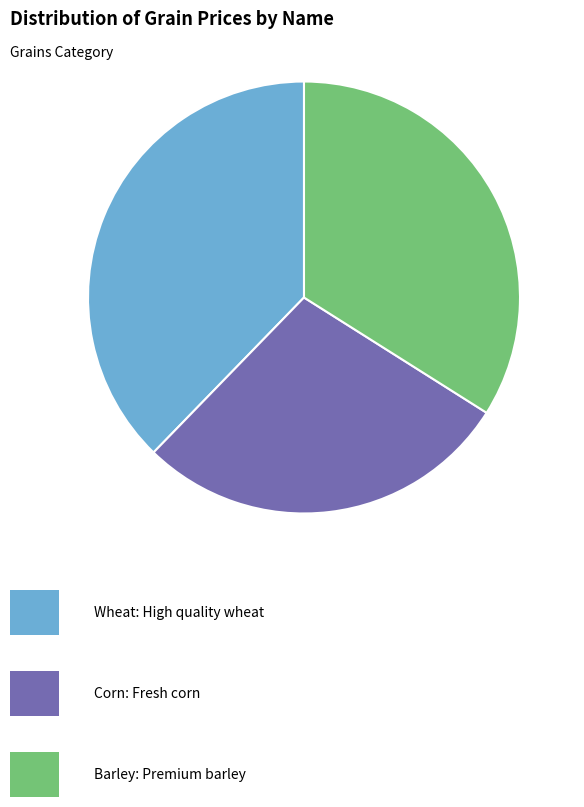

Is there a majority slice in this chart?

No